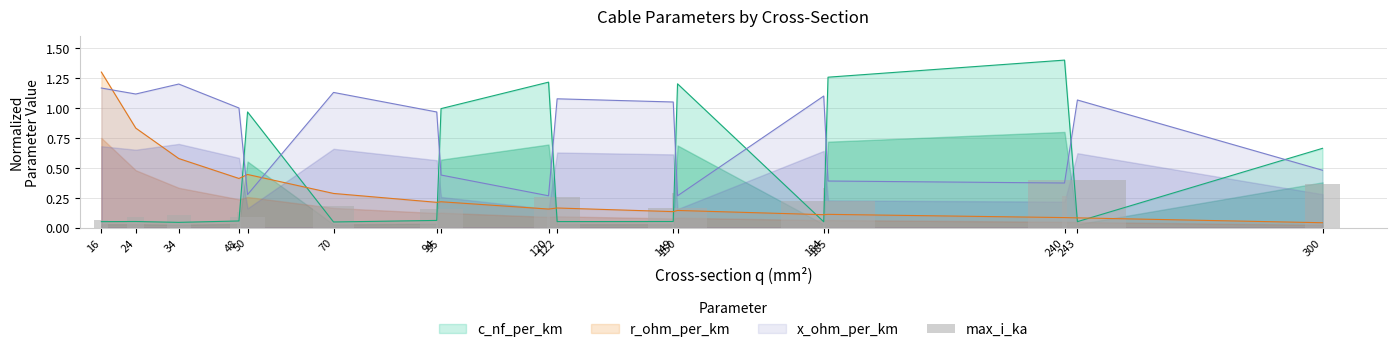

What is the highest value of the c_nf_per_km series?

1.4